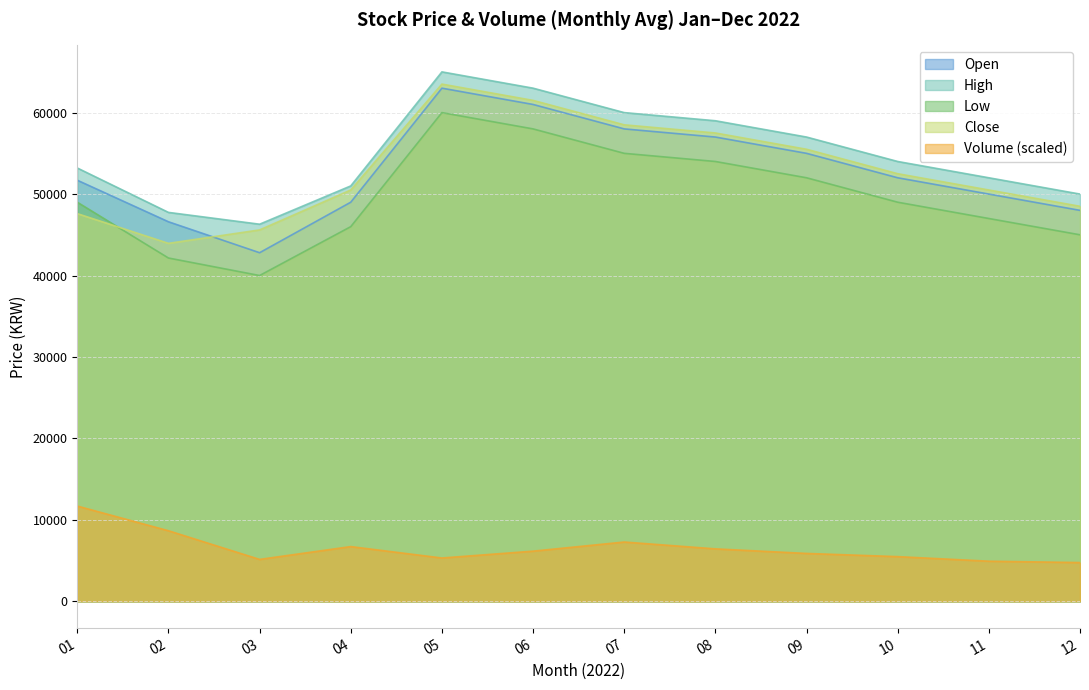

The value of Low at 02 is 56121.7. True or false?

False